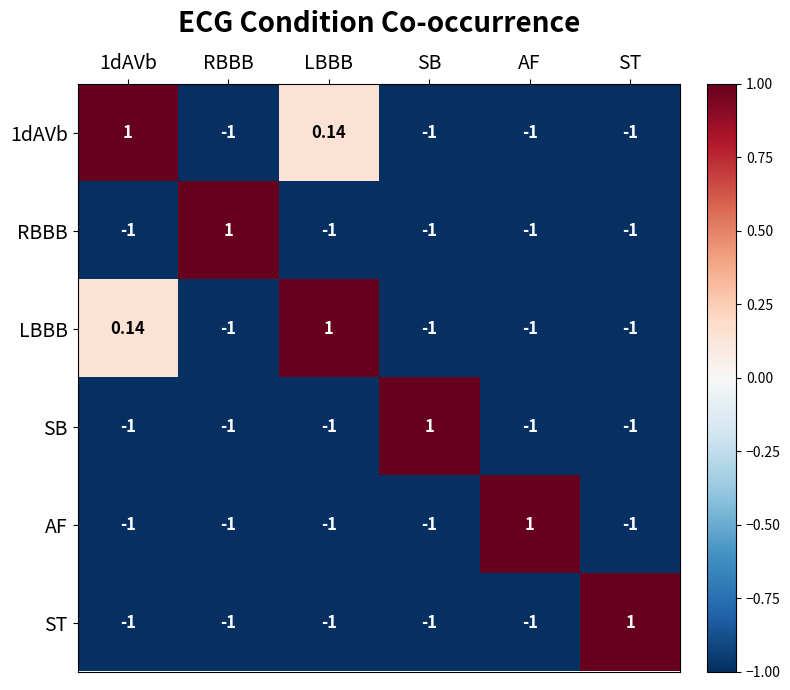

Is the value of 1dAVb at 1dAVb greater than the value of SB at LBBB?

Yes